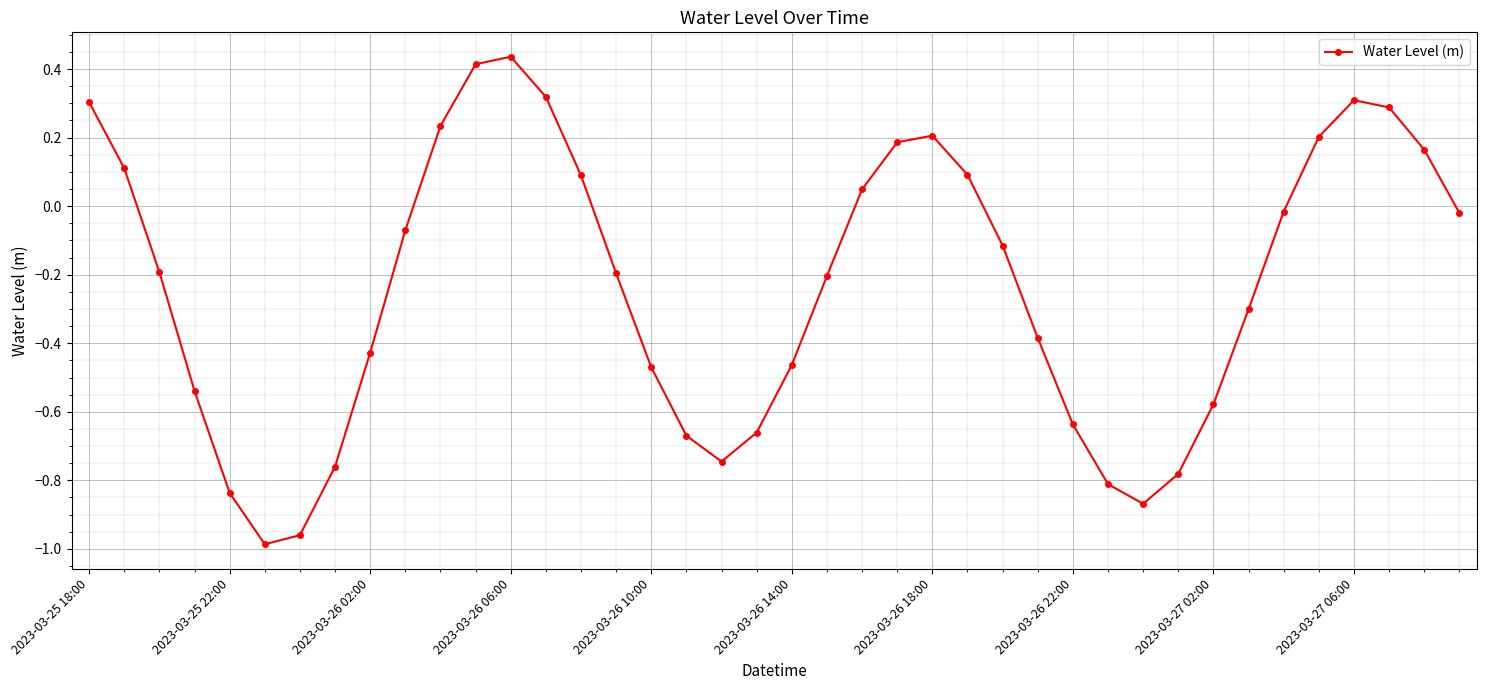

How many interior local valleys (lower than both neighbors) does the data have?

3